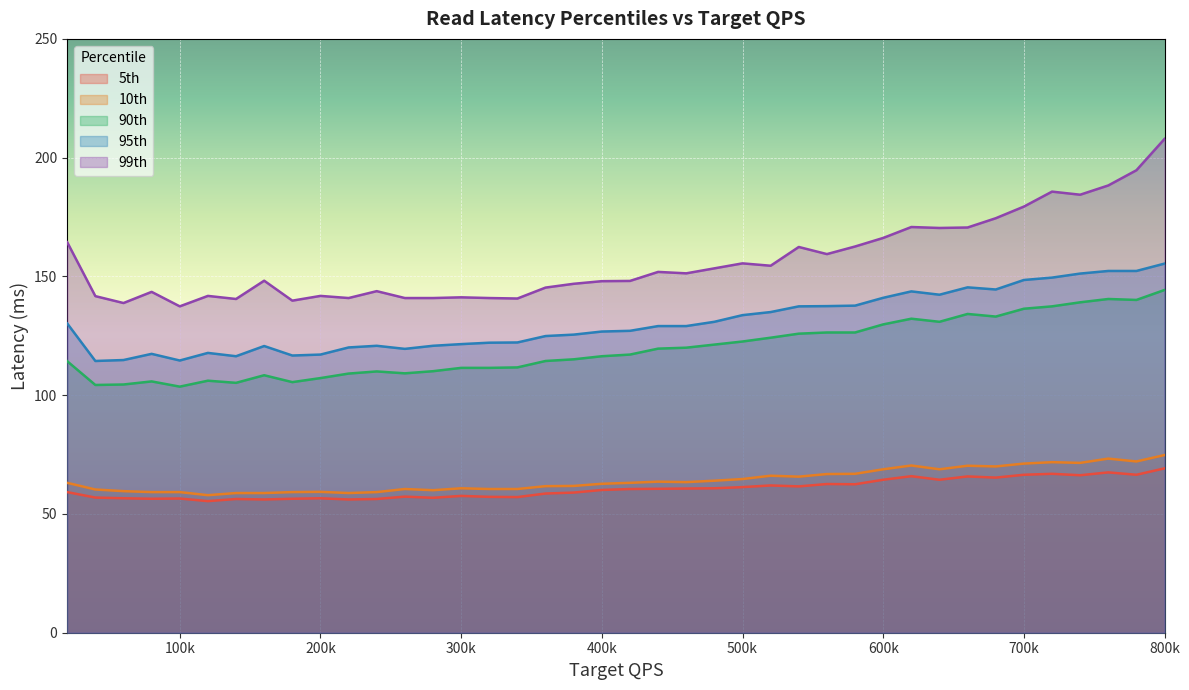

At which category is the sum across all series the highest?

800k